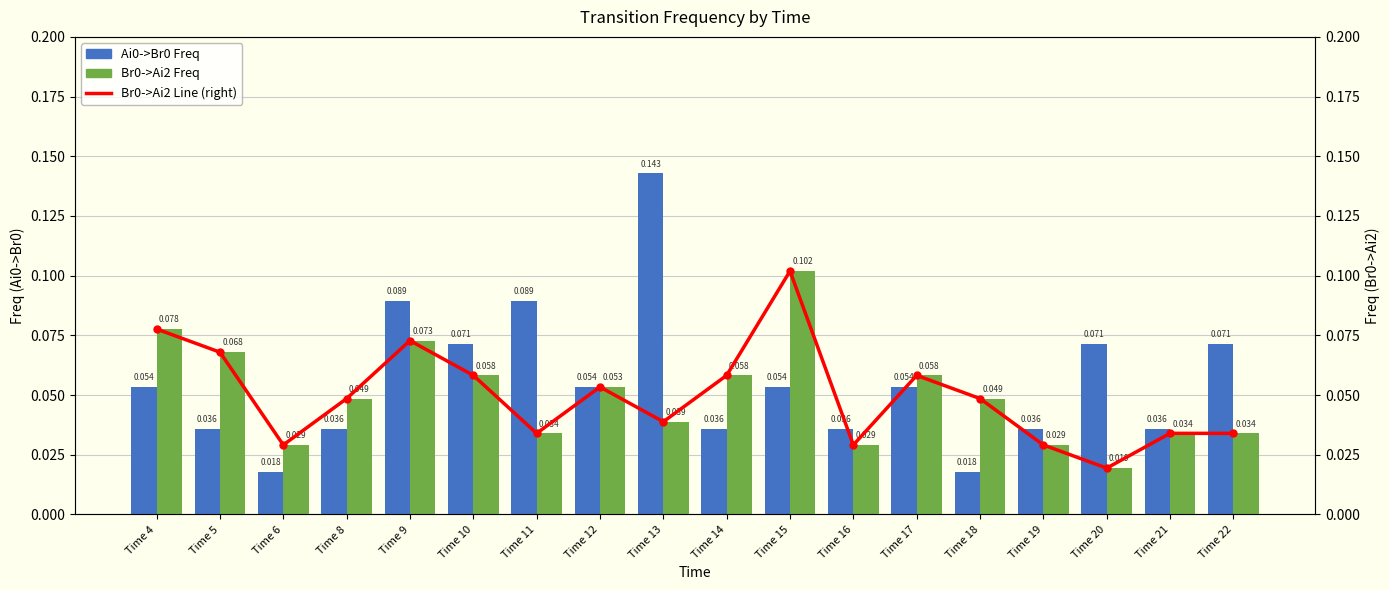

How many groups of bars are there?

18